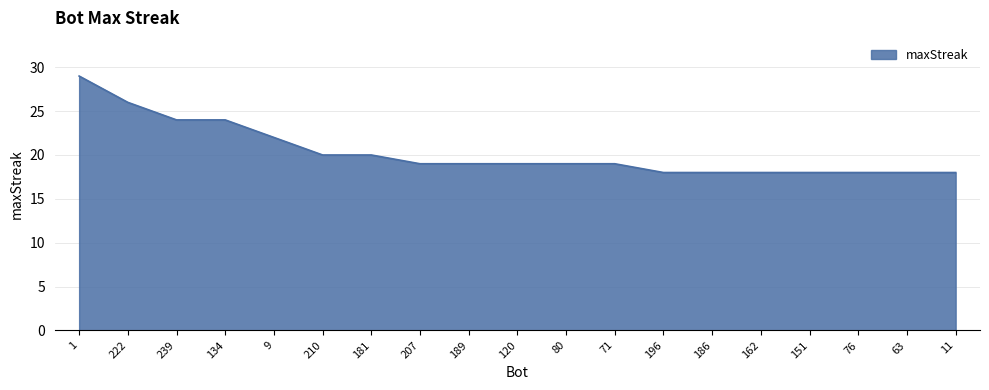

Is it true that the value at 186 is 18?

True